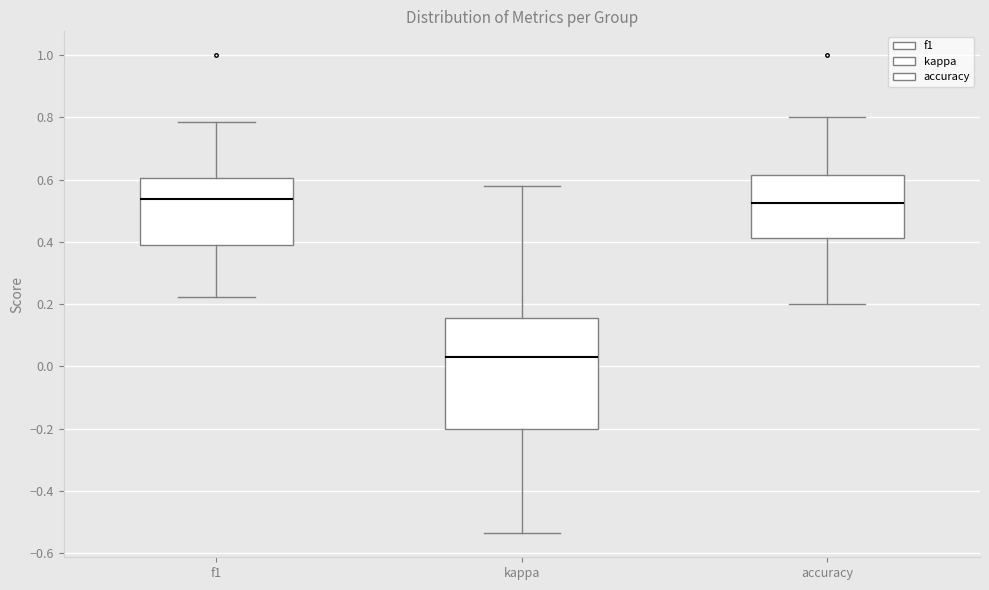

Reading left to right, read every box against the y-axis: the position of its median line, the range the box covers, and the ends of its whiskers. The values are not printed on the chart, so give them approximately, as read against the axis.

f1: median 0.54, box 0.38 to 0.60, whiskers 0.22 to 0.78
kappa: median 0.02, box -0.20 to 0.16, whiskers -0.54 to 0.58
accuracy: median 0.52, box 0.42 to 0.62, whiskers 0.20 to 0.80